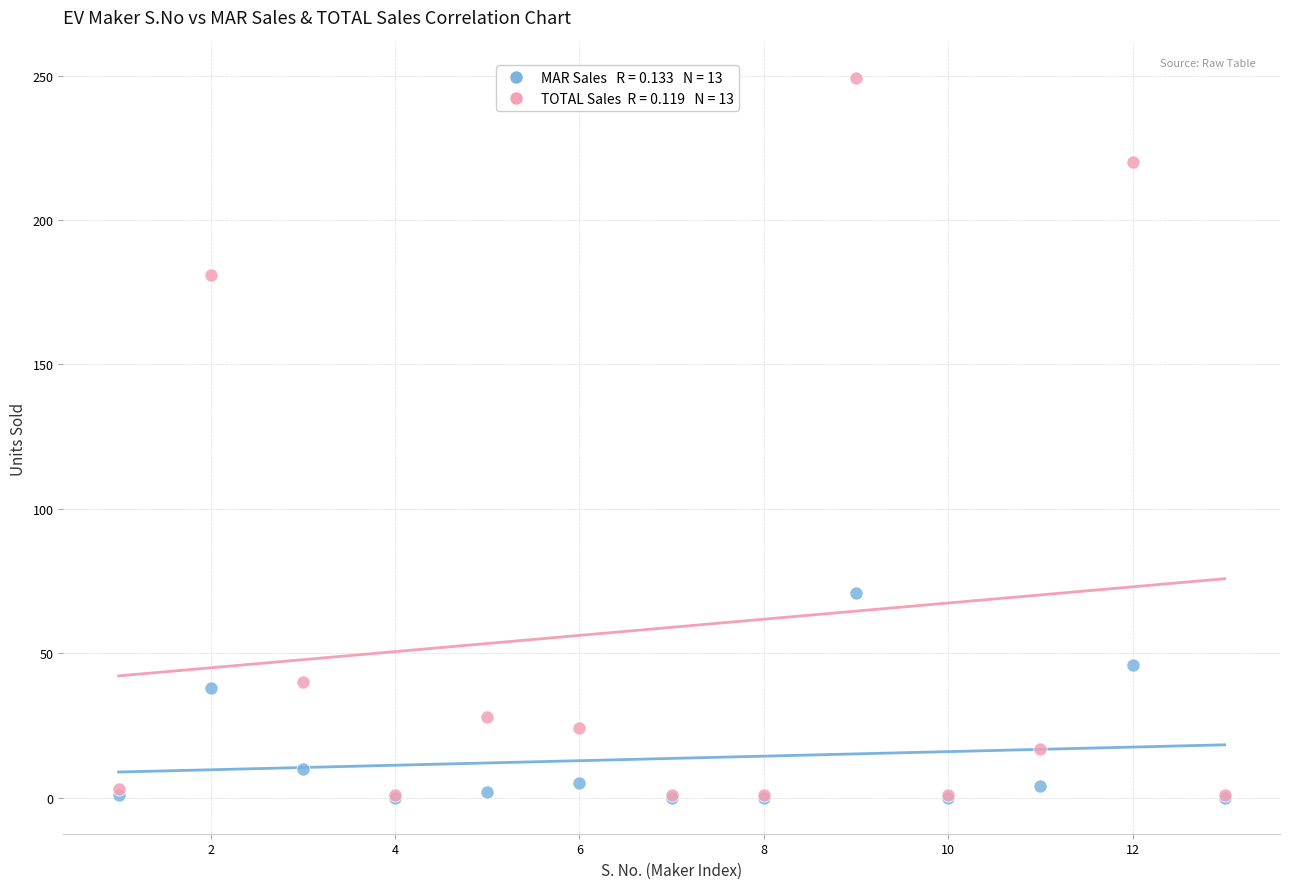

Across all series, what Y value is closest to 124?

71